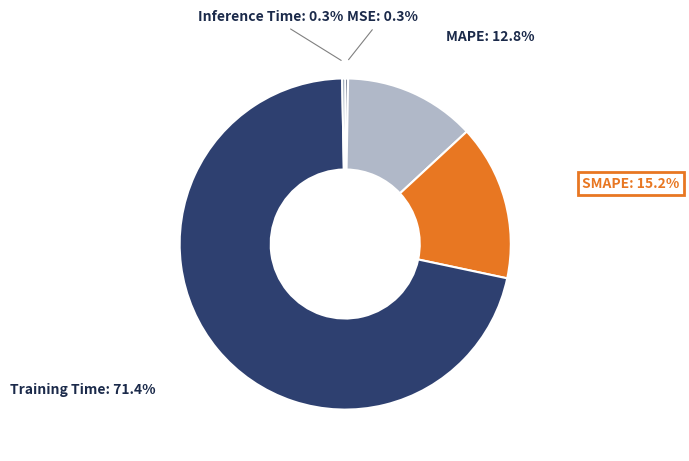

Does any single category account for the majority?

Yes